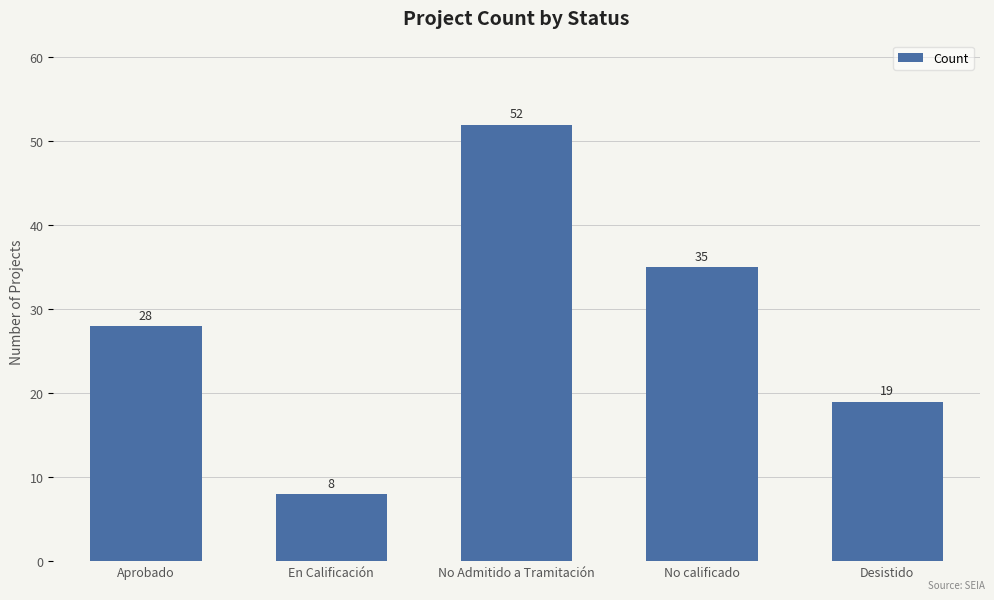

What is the value of the 5th bar from the left?

19